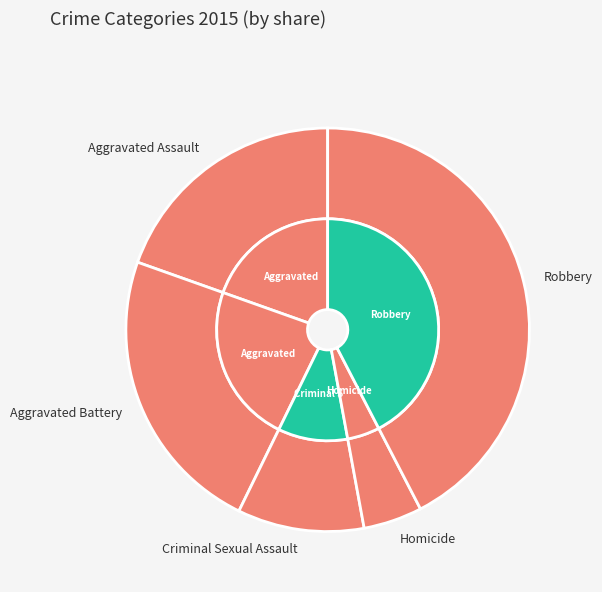

Rank the categories by value from lowest to highest.

Homicide, Criminal Sexual Assault, Aggravated Assault, Aggravated Battery, Robbery